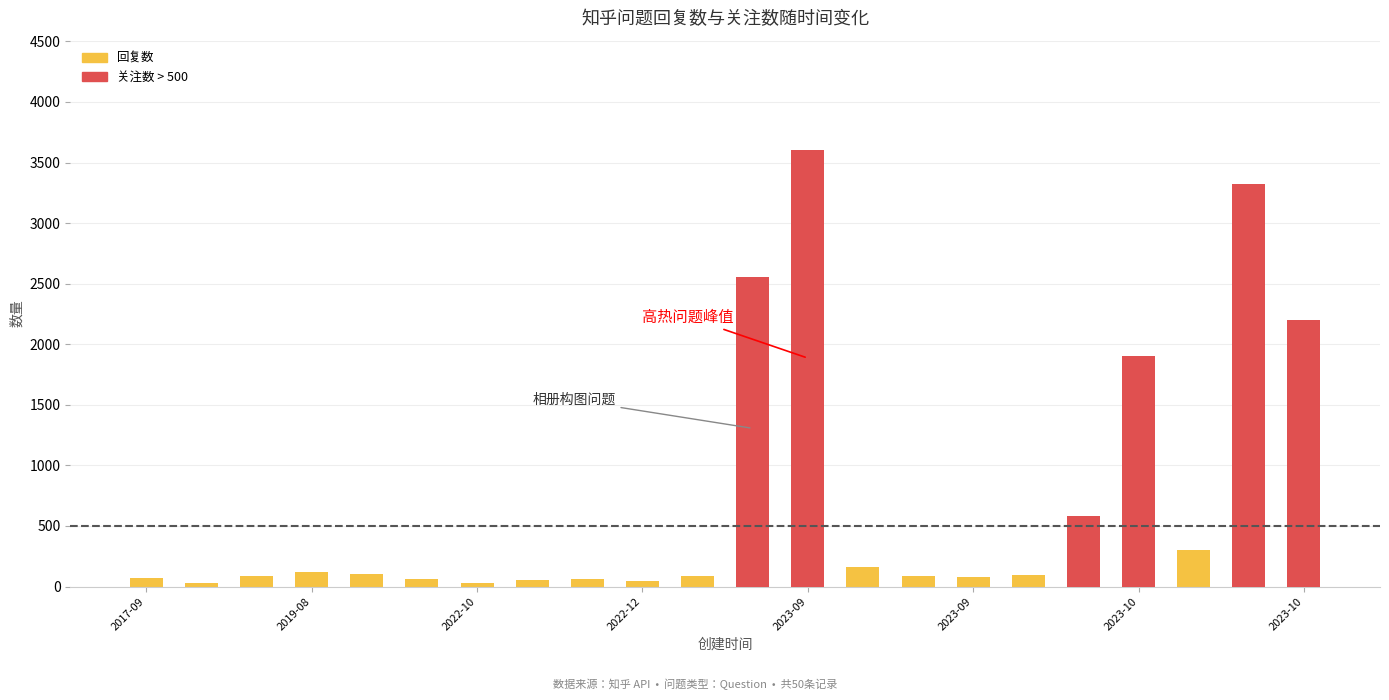

List the series in order of their overall mean, lowest first.

回复数, 关注数 > 500